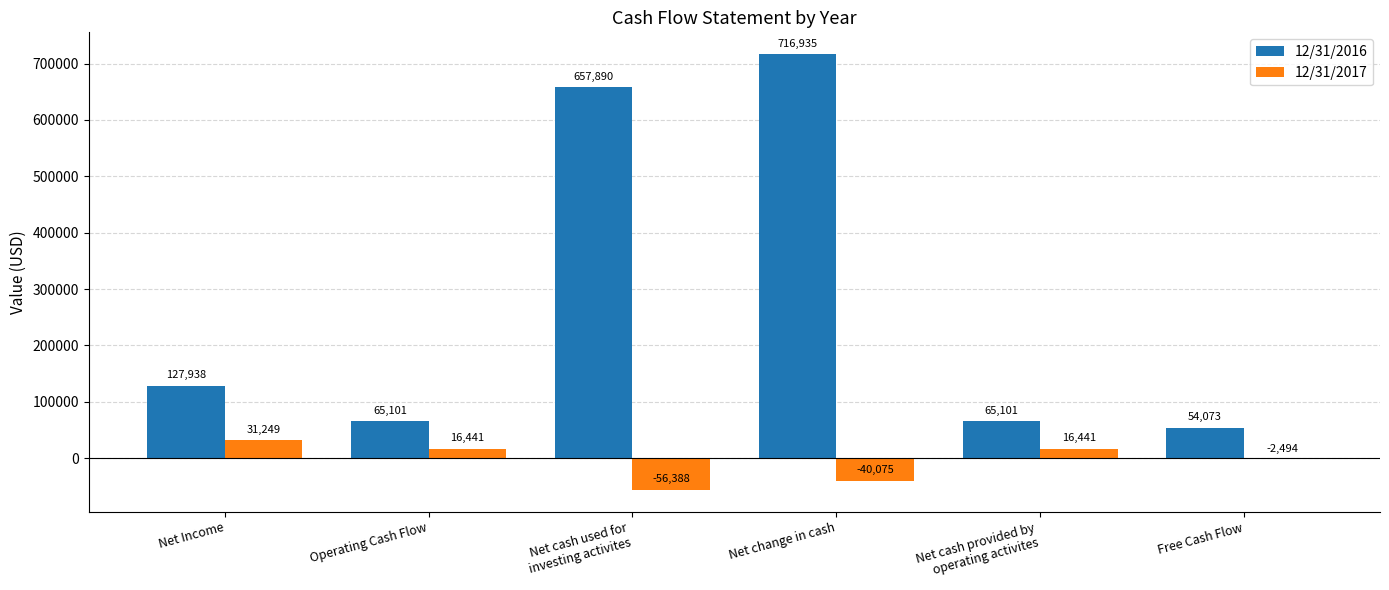

Reading right to left, transcribe all the data shown in this chart.

12/31/2016: Free Cash Flow=54073	Net cash provided by
operating activites=65101	Net change in cash=716935	Net cash used for
investing activites=657890	Operating Cash Flow=65101	Net Income=127938
12/31/2017: Free Cash Flow=-2494	Net cash provided by
operating activites=16441	Net change in cash=-40075	Net cash used for
investing activites=-56388	Operating Cash Flow=16441	Net Income=31249